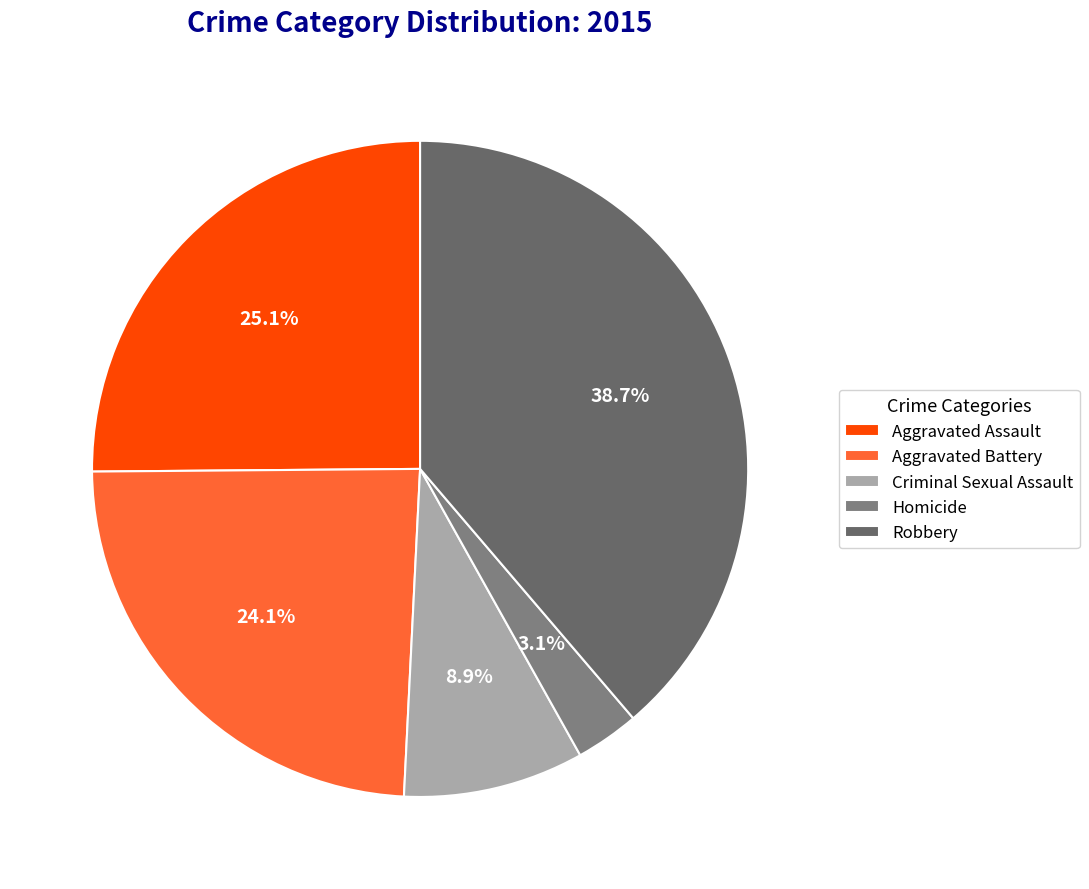

Do Homicide and Aggravated Assault together represent more than half of the pie?

No